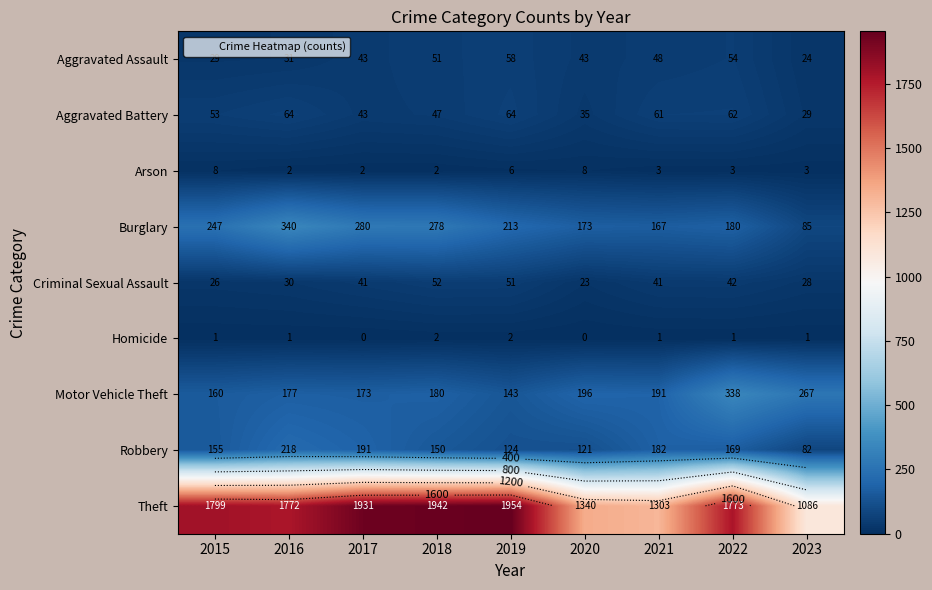

What is the spread (max minus min) of values at 2019?

1952